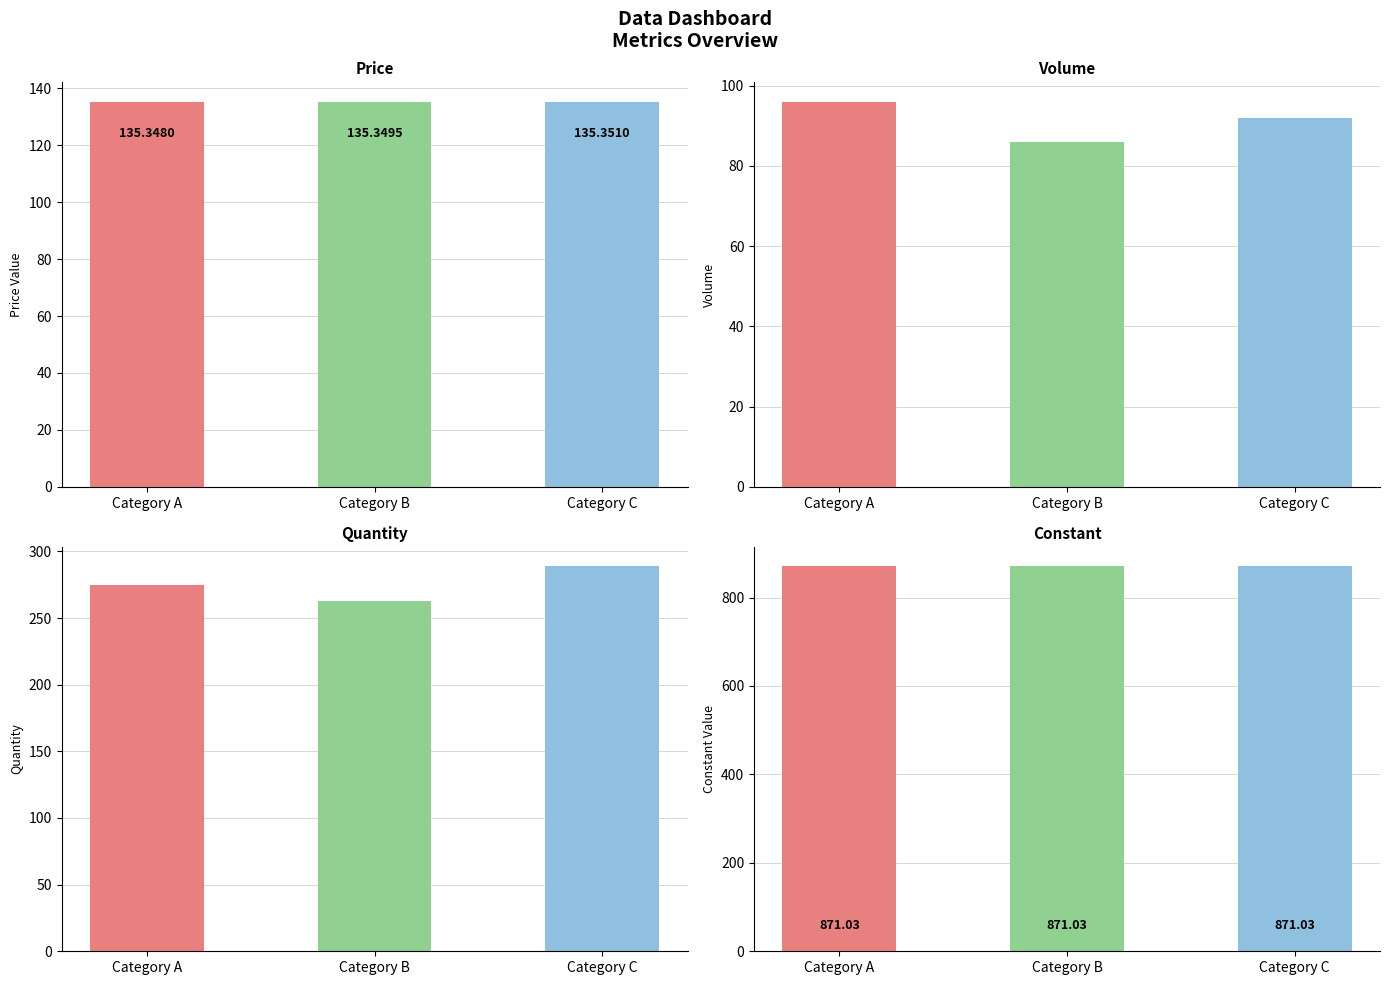

Are the bars horizontal?

No